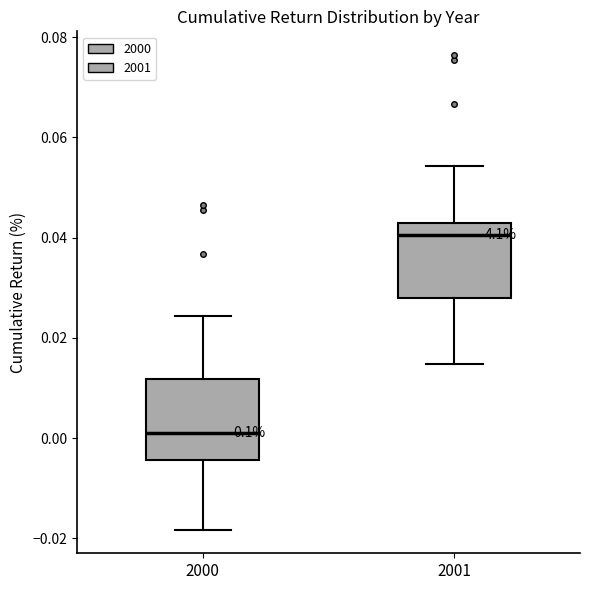

Reading left to right, transcribe this box plot: for each box, give where its median line is, the range the box spans, and where its two whiskers end, as read against the y-axis. The values are not printed on the chart, so give them approximately, as read against the axis.

2000: median 0.000, box -0.004 to 0.012, whiskers -0.018 to 0.024
2001: median 0.040, box 0.028 to 0.042, whiskers 0.014 to 0.054